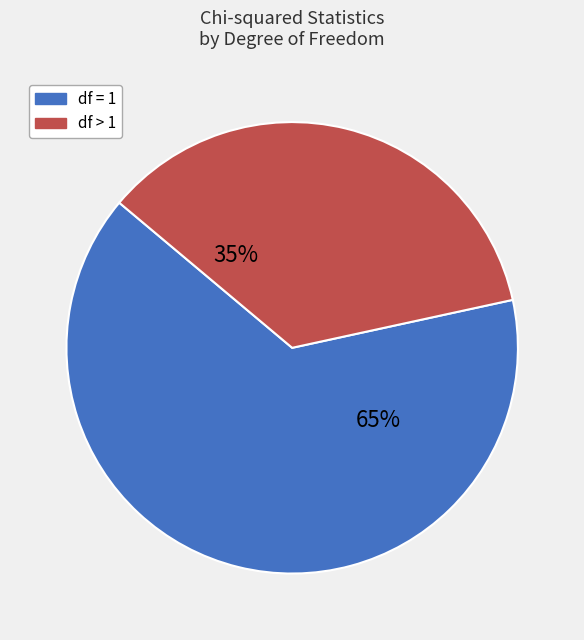

What is the ratio of the value at df > 1 to the value at df = 1?

0.5